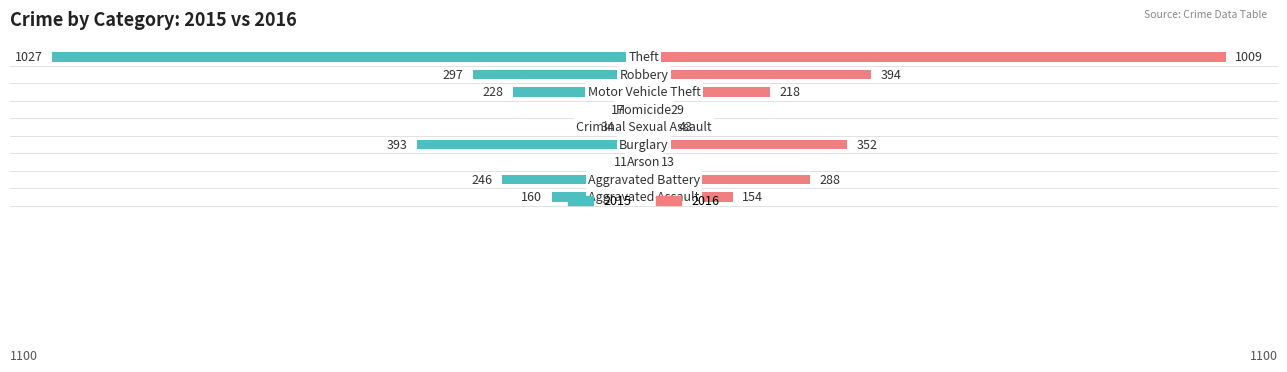

What is the sum of the 2016 values at Motor Vehicle Theft and Arson?

231